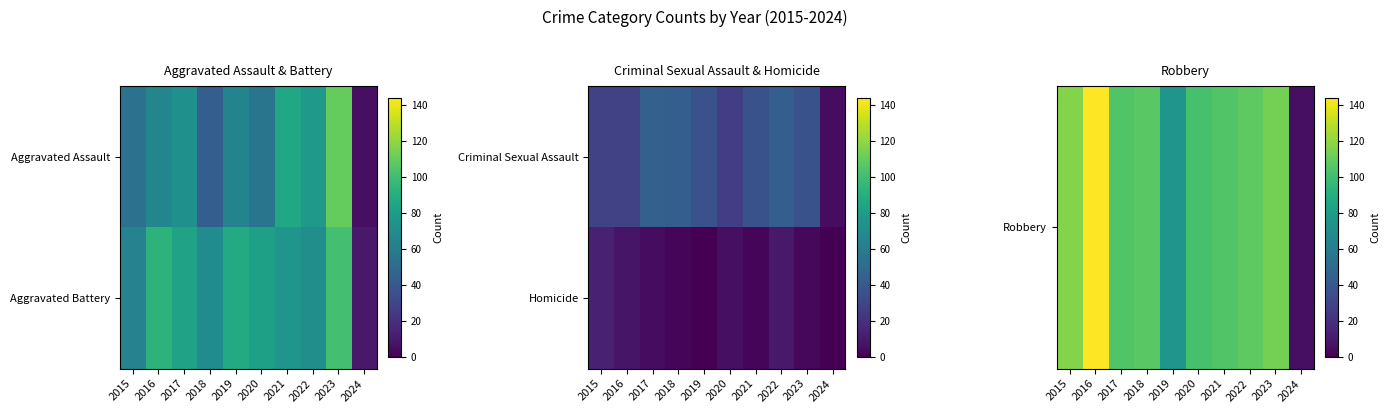

What is the maximum value shown in the chart?

144